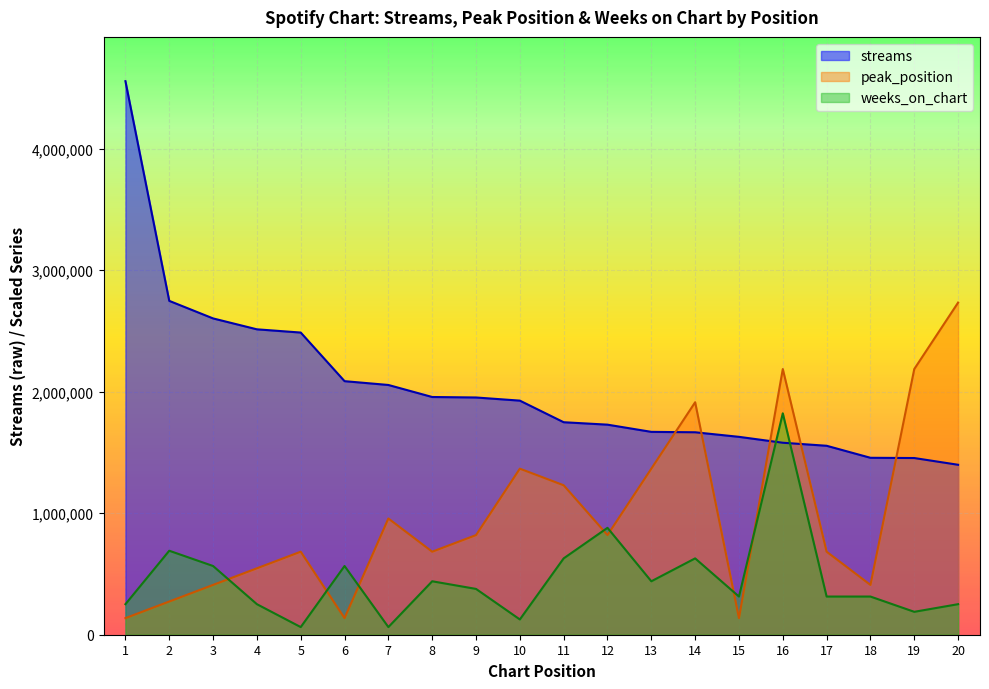

Between which two adjacent categories do peak_position and weeks_on_chart first intersect?

3 and 4